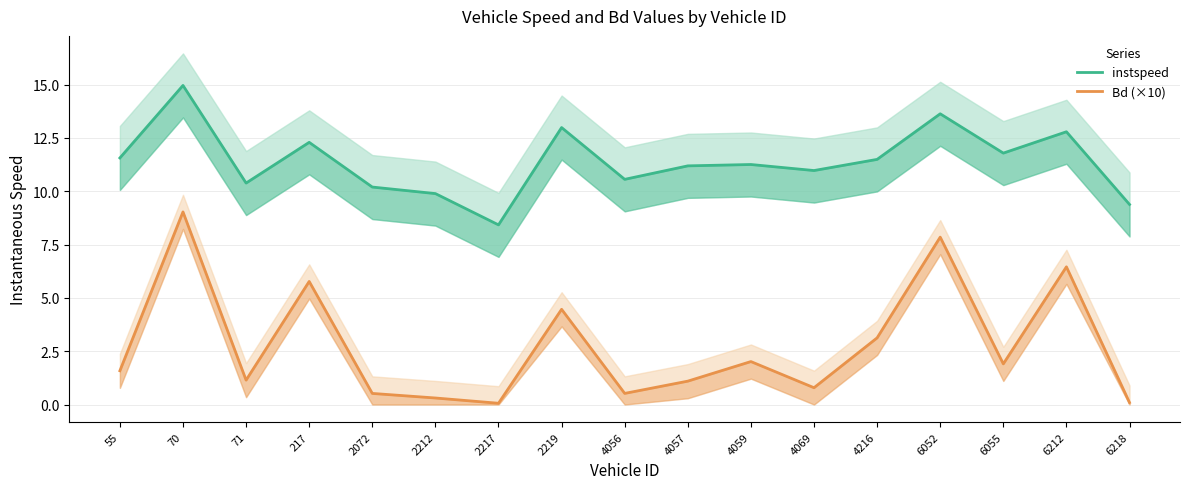

What is the smallest value displayed?

0.1